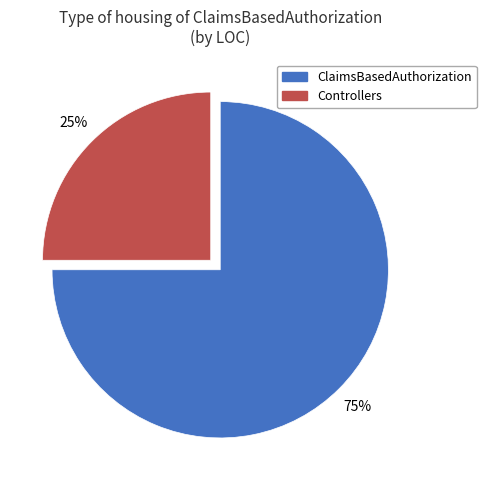

How many slices are in this pie chart?

2